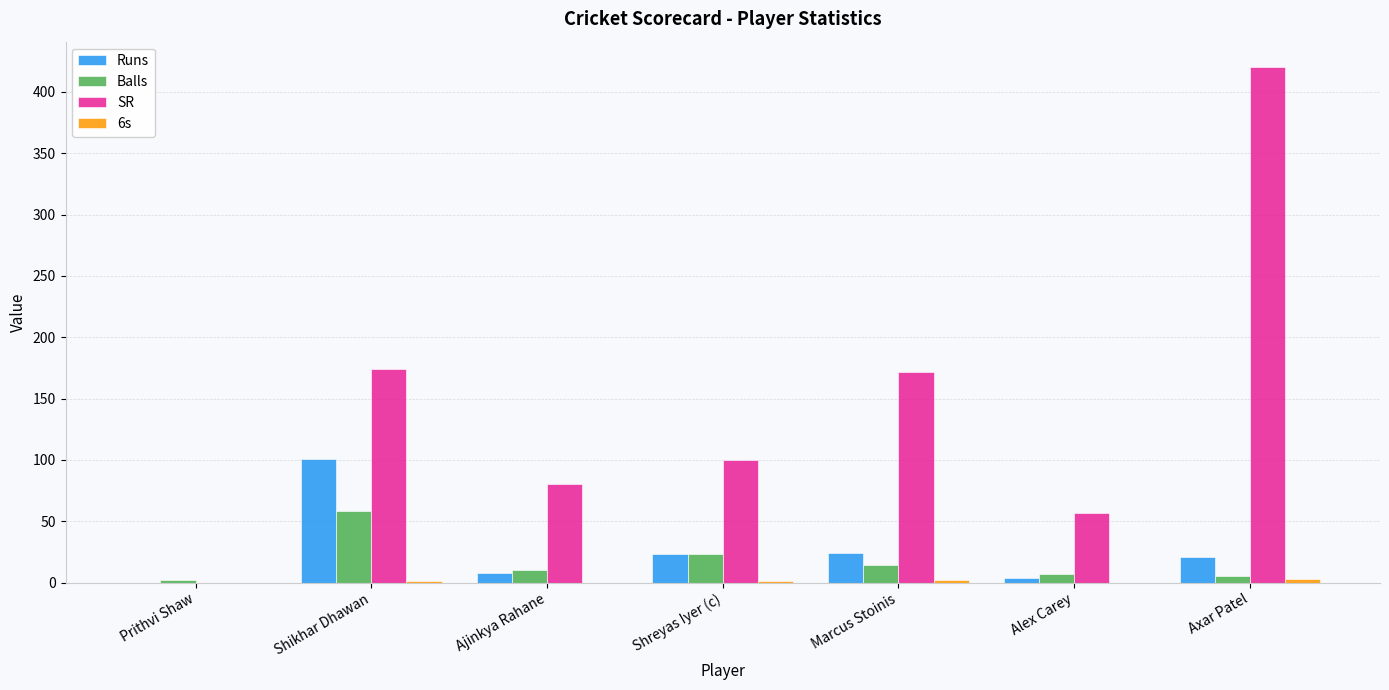

The Runs series shows 58.0 at Shikhar Dhawan. True or false?

False